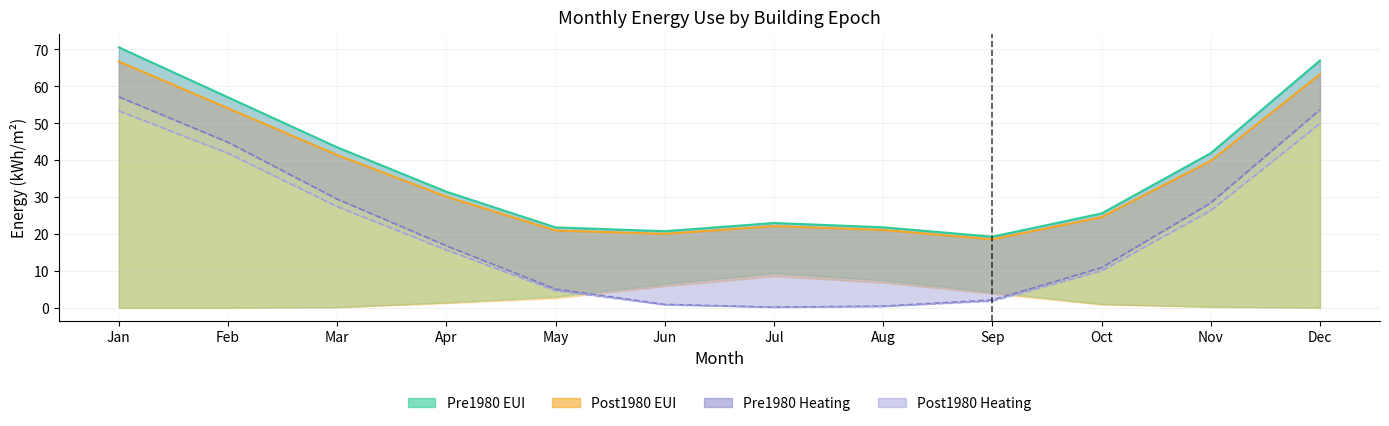

True or false: Post1980 Heating and Post1980 EUI intersect in this chart.

False